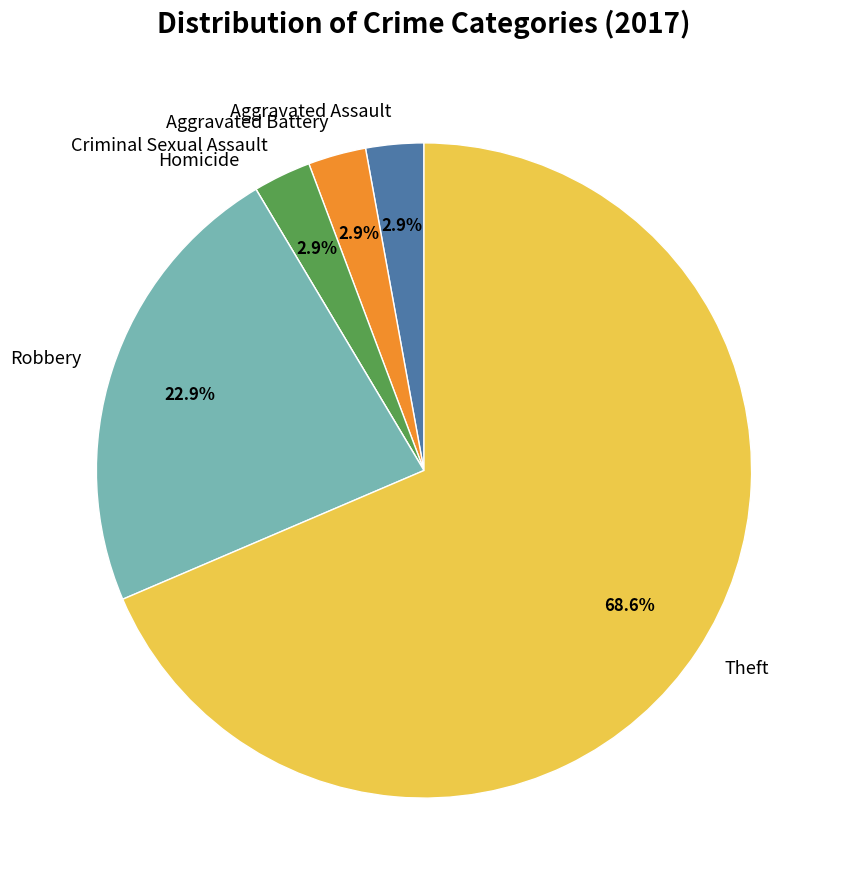

What percentage is NOT represented by Aggravated Battery?

97.1%